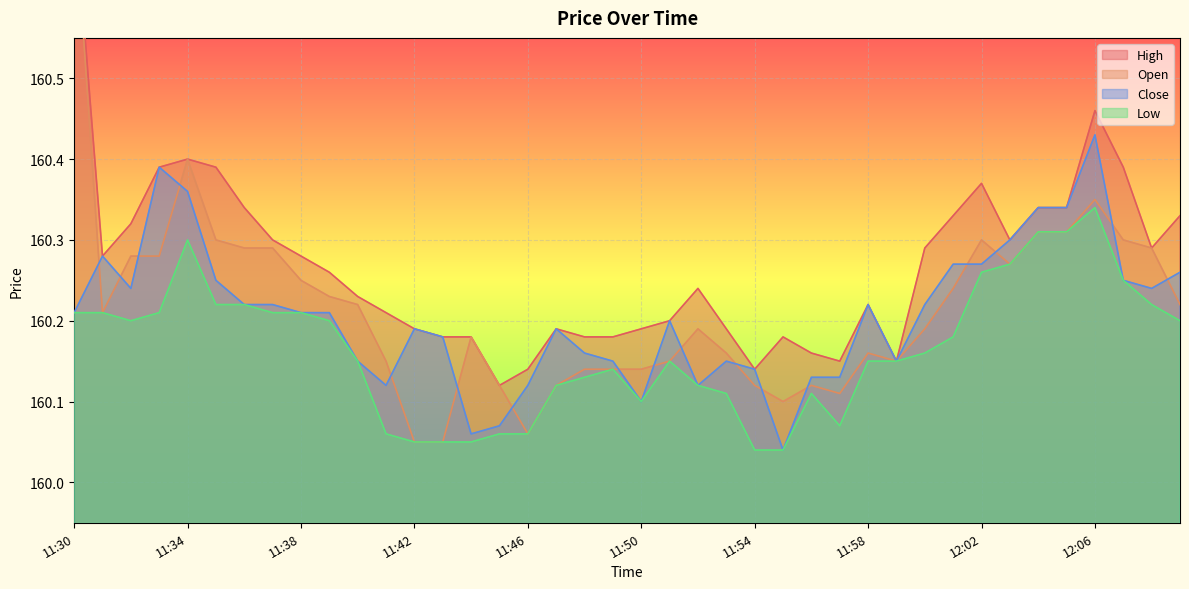

The value of High at 11:54 is 272.4. True or false?

False